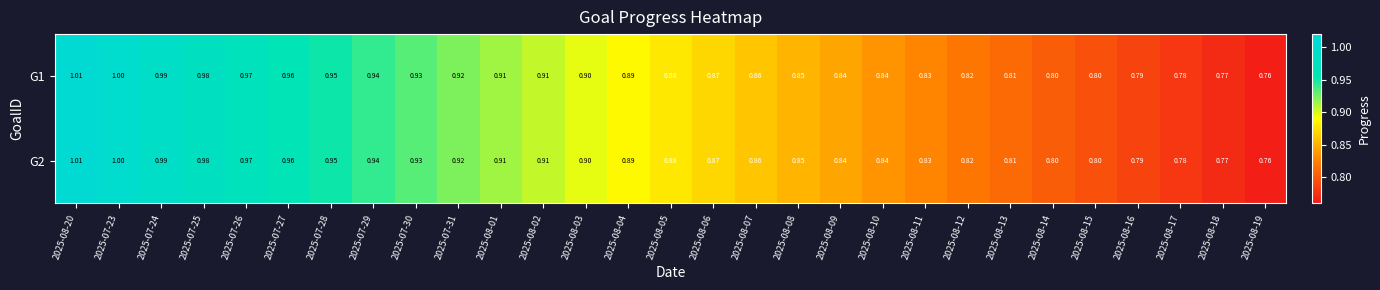

Count the number of data series in this chart.

2